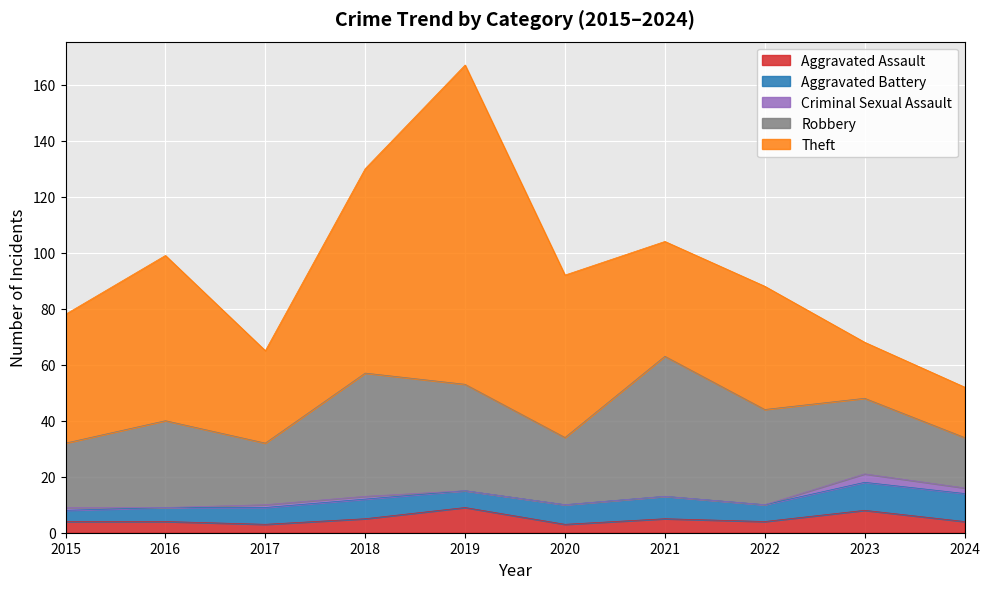

Is the value of Criminal Sexual Assault at 2023 greater than the value of Robbery at 2020?

No